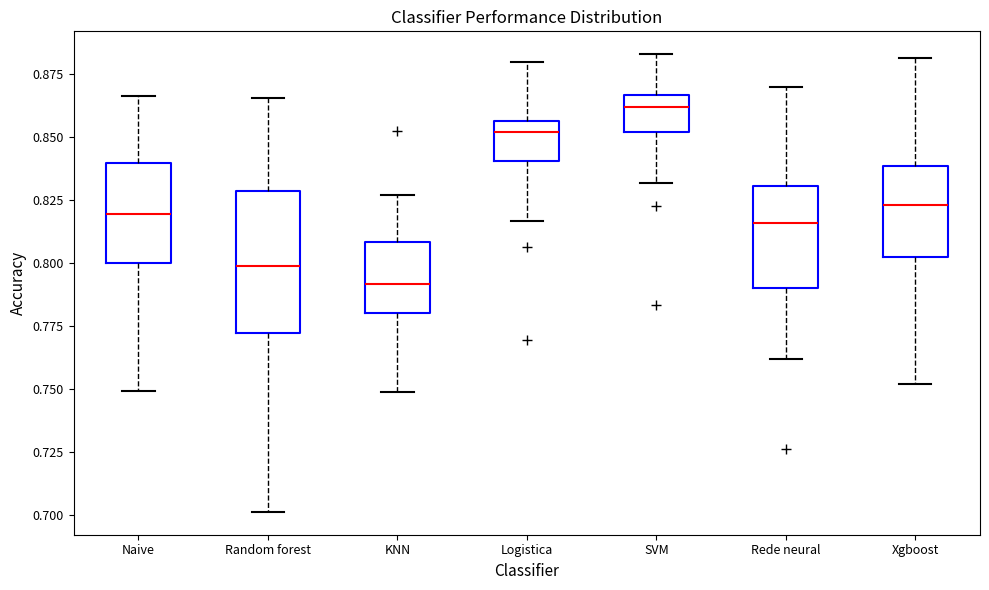

Reading left to right, transcribe this box plot: for each box, give where its median line is, the range the box spans, and where its two whiskers end, as read against the y-axis. The values are not printed on the chart, so give them approximately, as read against the axis.

Naive: median 0.820, box 0.800 to 0.840, whiskers 0.750 to 0.865
Random forest: median 0.800, box 0.770 to 0.830, whiskers 0.700 to 0.865
KNN: median 0.790, box 0.780 to 0.810, whiskers 0.750 to 0.825
Logistica: median 0.850, box 0.840 to 0.855, whiskers 0.815 to 0.880
SVM: median 0.860, box 0.850 to 0.865, whiskers 0.830 to 0.885
Rede neural: median 0.815, box 0.790 to 0.830, whiskers 0.760 to 0.870
Xgboost: median 0.825, box 0.800 to 0.840, whiskers 0.750 to 0.880